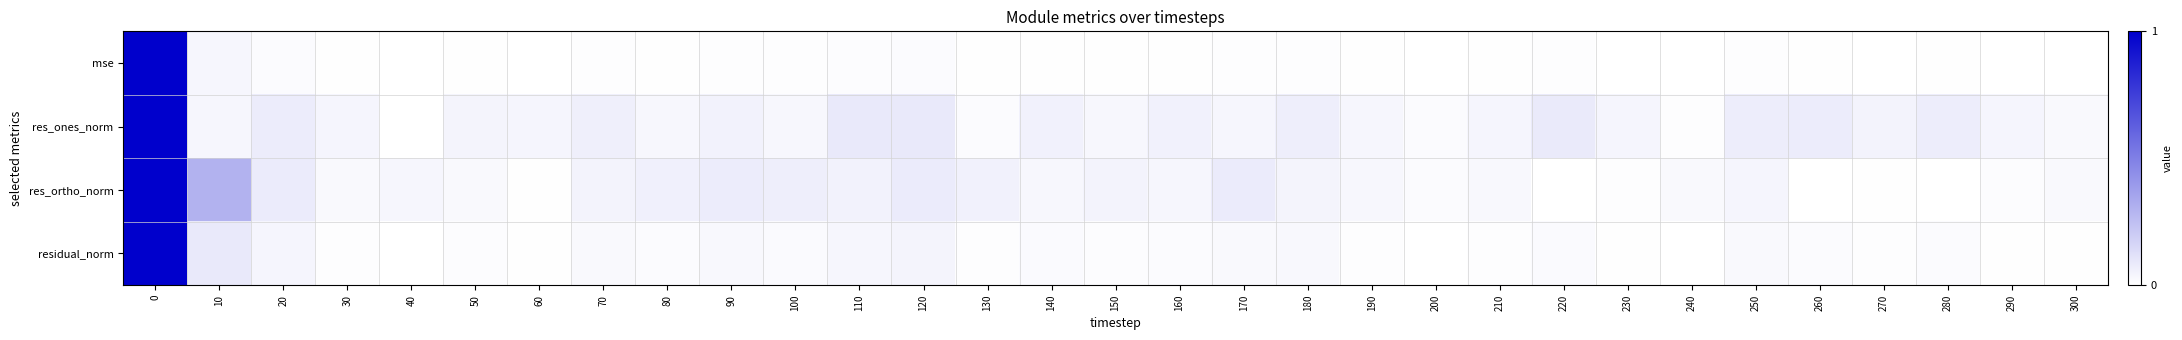

Between 70 and 180, which is larger?

180